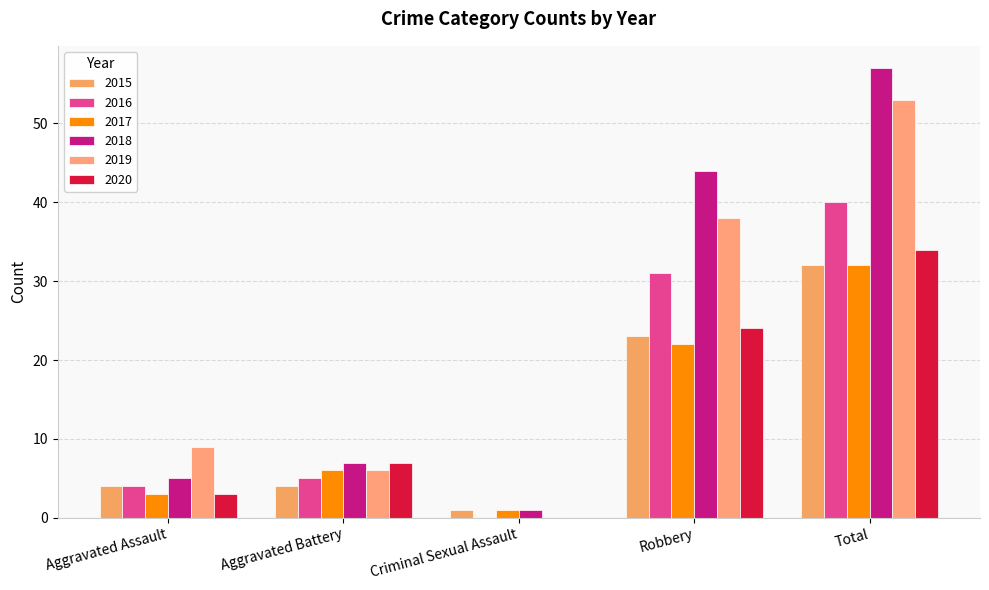

Reading right to left, list all the values displayed in this chart.

2015: Total=32	Robbery=23	Criminal Sexual Assault=1	Aggravated Battery=4	Aggravated Assault=4
2016: Total=40	Robbery=31	Criminal Sexual Assault=0	Aggravated Battery=5	Aggravated Assault=4
2017: Total=32	Robbery=22	Criminal Sexual Assault=1	Aggravated Battery=6	Aggravated Assault=3
2018: Total=57	Robbery=44	Criminal Sexual Assault=1	Aggravated Battery=7	Aggravated Assault=5
2019: Total=53	Robbery=38	Criminal Sexual Assault=0	Aggravated Battery=6	Aggravated Assault=9
2020: Total=34	Robbery=24	Criminal Sexual Assault=0	Aggravated Battery=7	Aggravated Assault=3